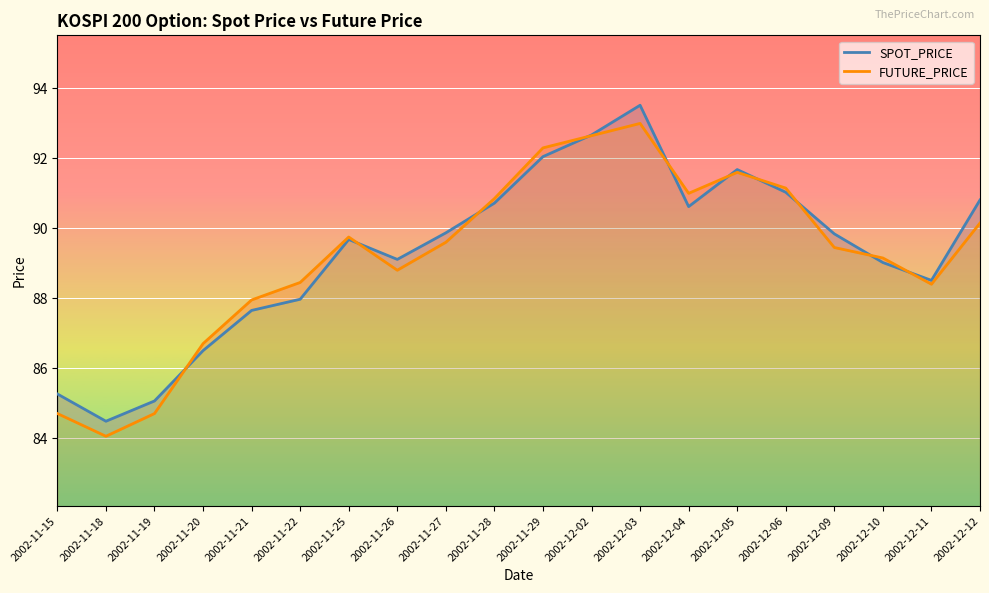

At which label does FUTURE_PRICE reach its minimum?

2002-11-18